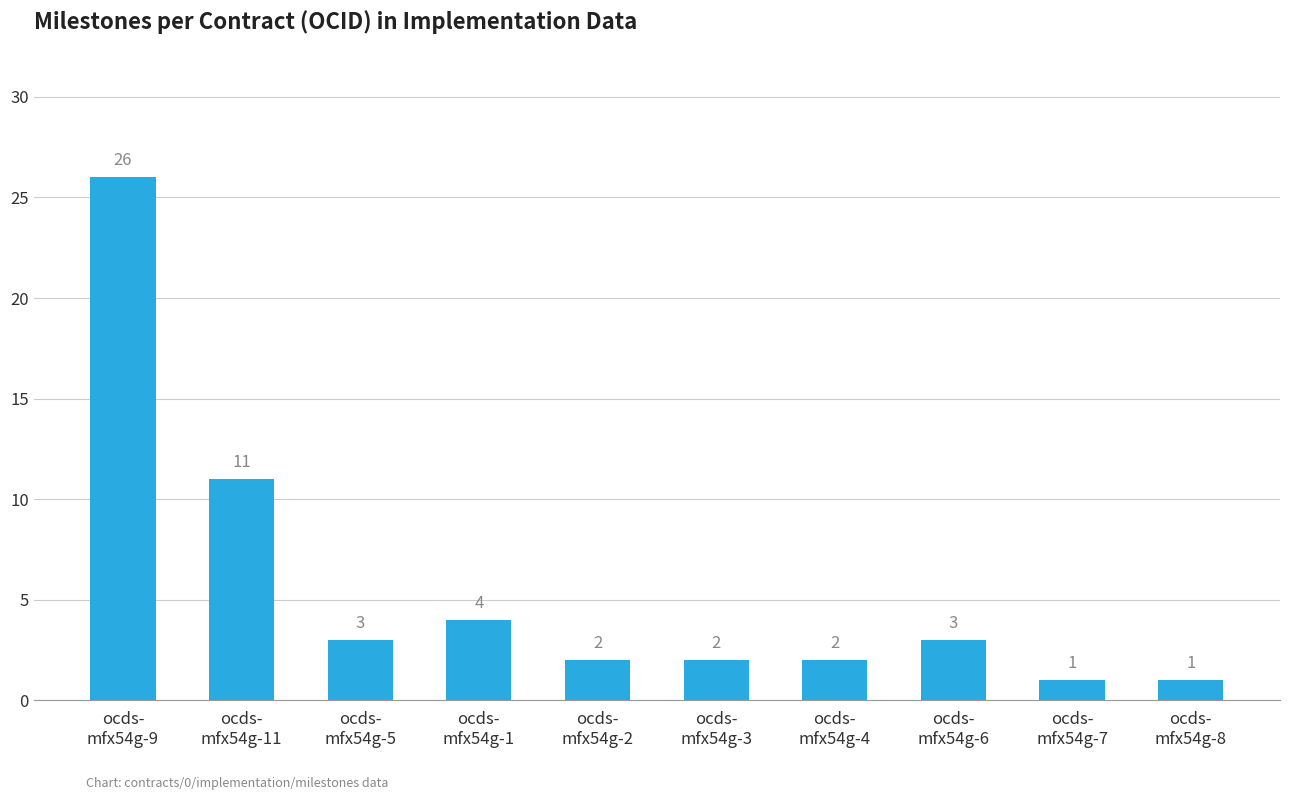

What is the value of the 7th bar from the left?

2